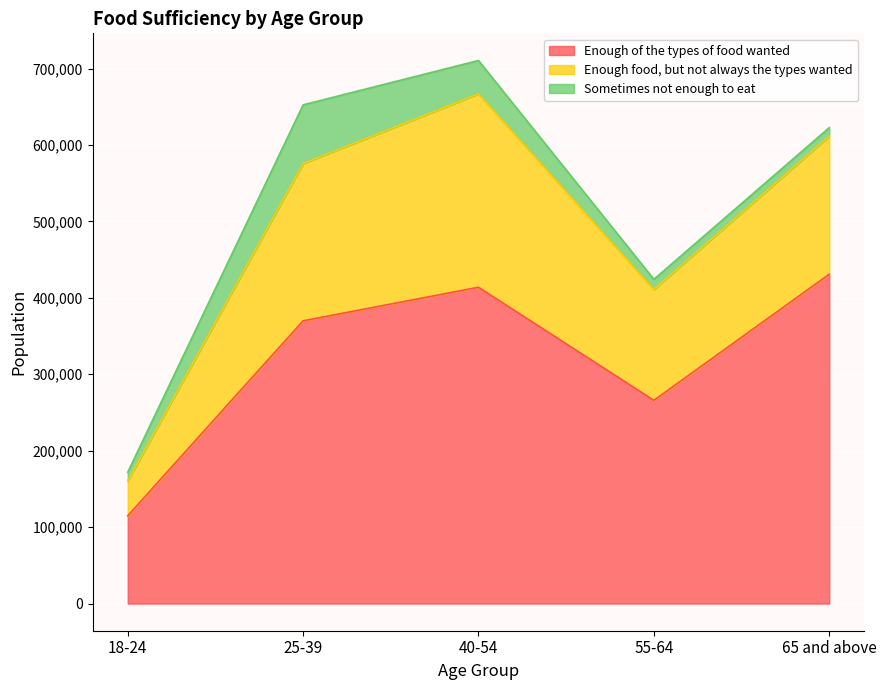

What is the value of the Enough of the types of food wanted point at the 5th from the left?

430889